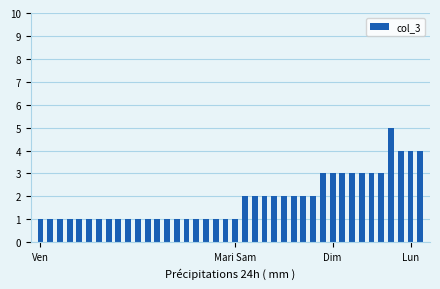

What is the maximum value shown in the chart?

5